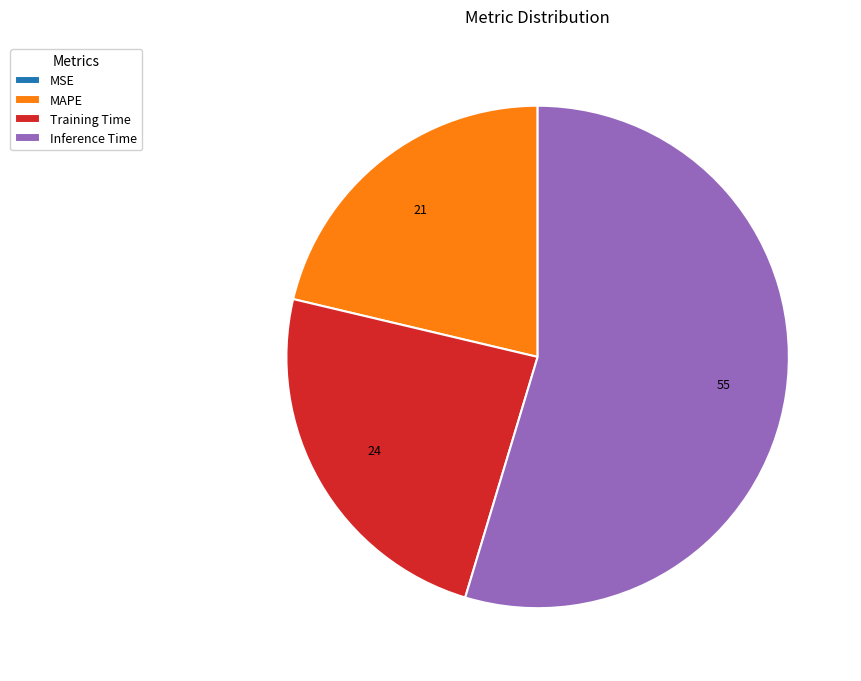

Which category has the biggest portion of the pie?

Inference Time